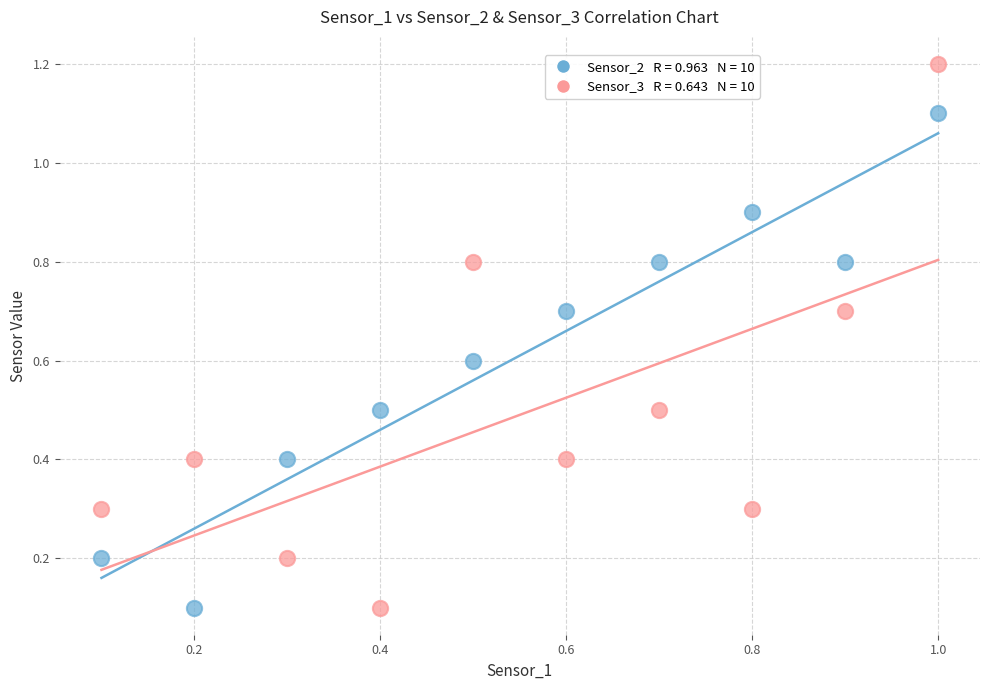

Across all data points, what is the range of Y values (max minus min)?

1.1